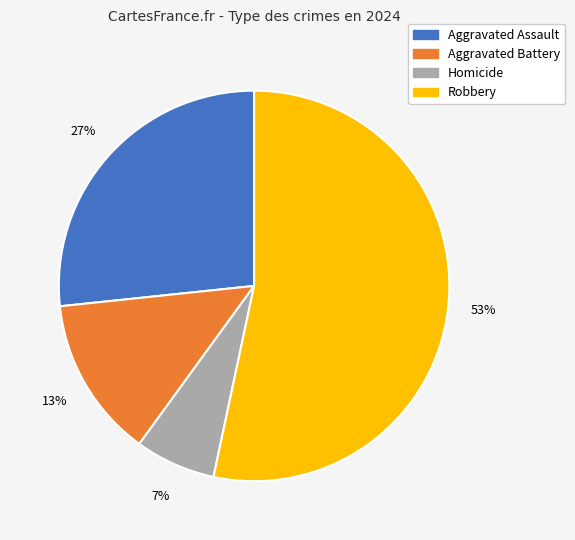

Rank the categories by value from lowest to highest.

Homicide, Aggravated Battery, Aggravated Assault, Robbery